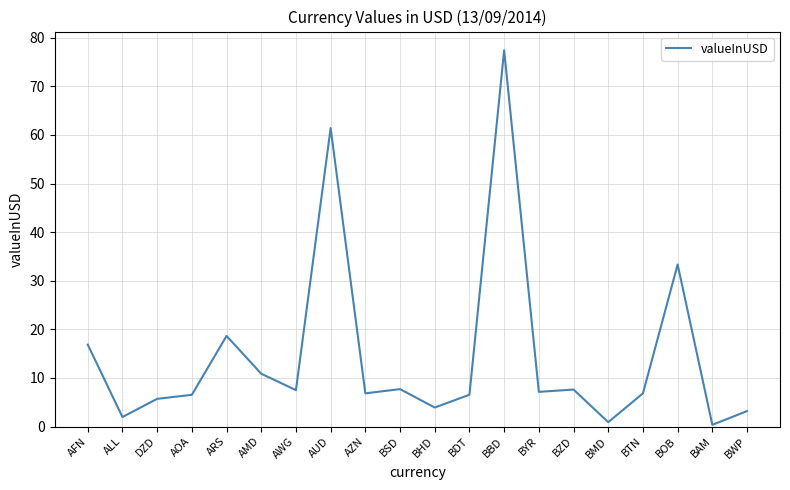

True or false: the data shows 12.2 at AWG.

False